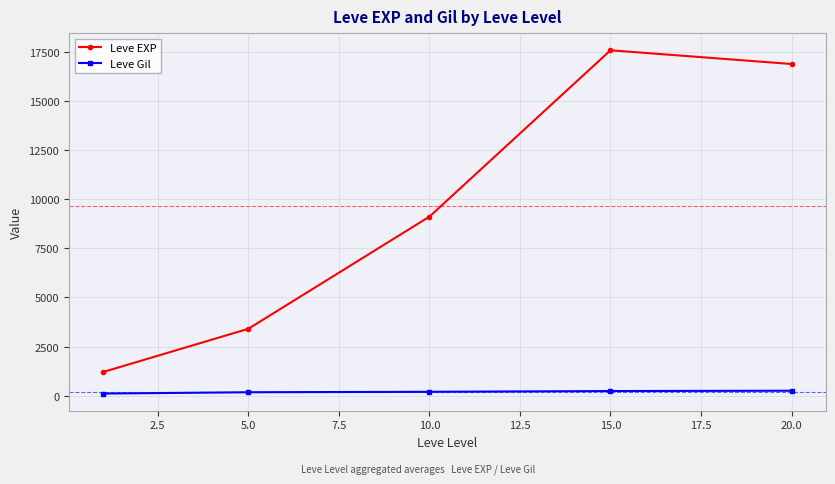

Rank the series by their maximum value, from highest to lowest.

Leve EXP, Leve Gil